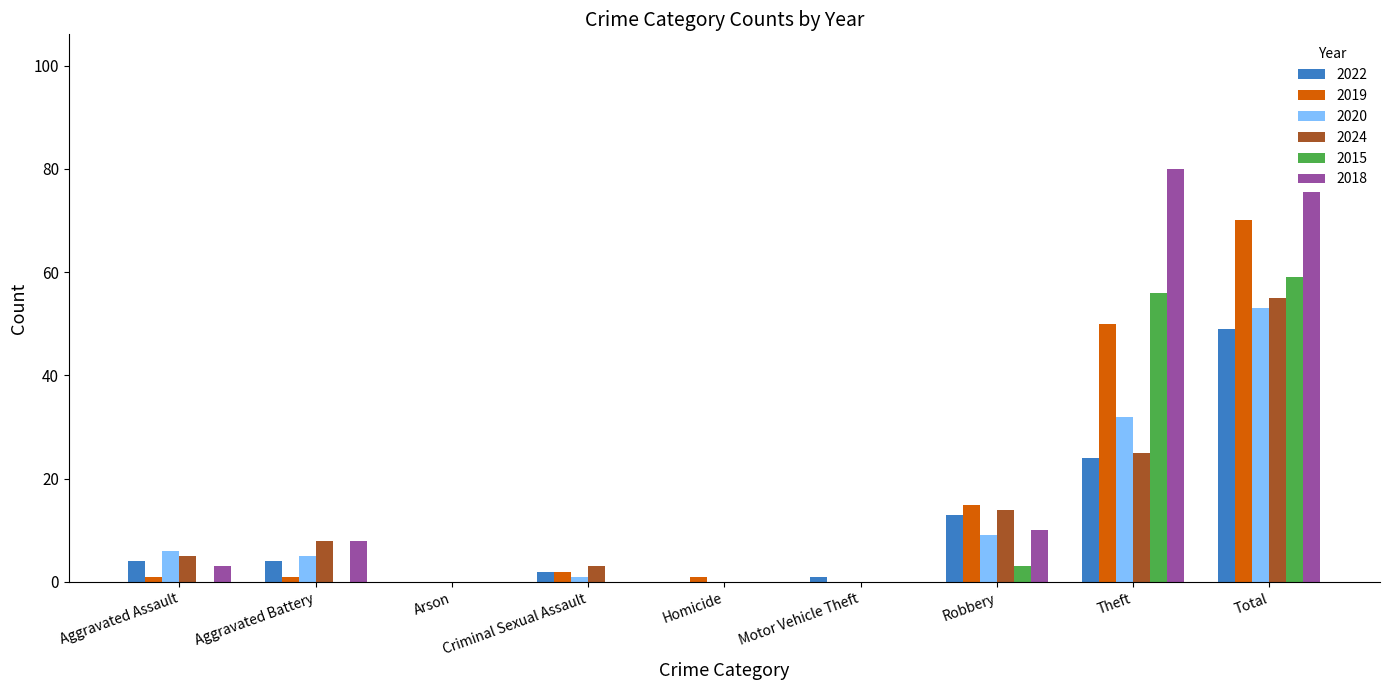

Which series has the largest total across all categories?

2018